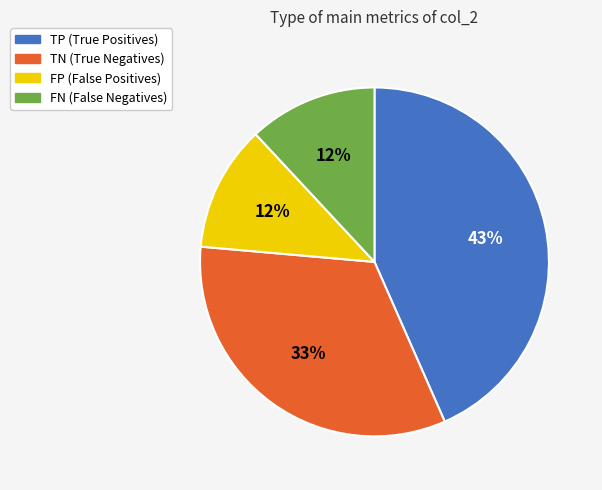

To the nearest percent, what is the difference between the TN and FN slice percentages?

21%